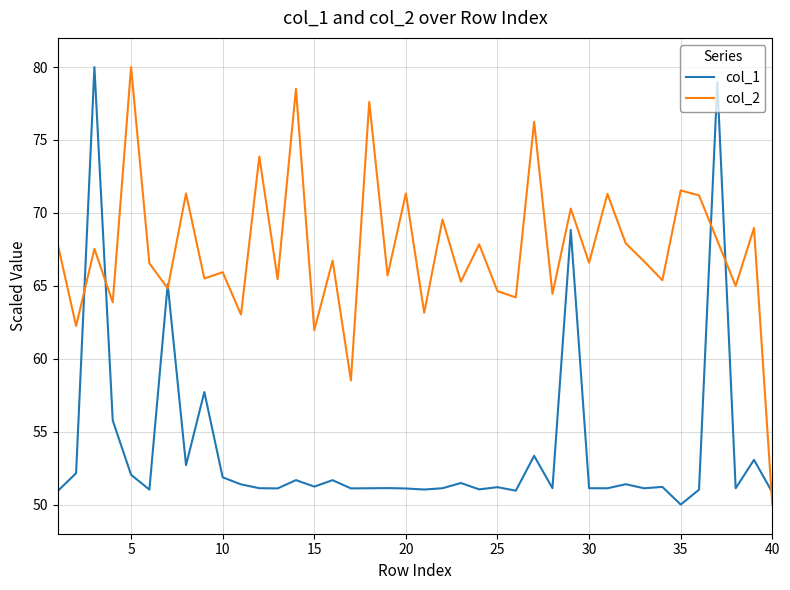

Rank the series by their average value, from highest to lowest.

col_2, col_1